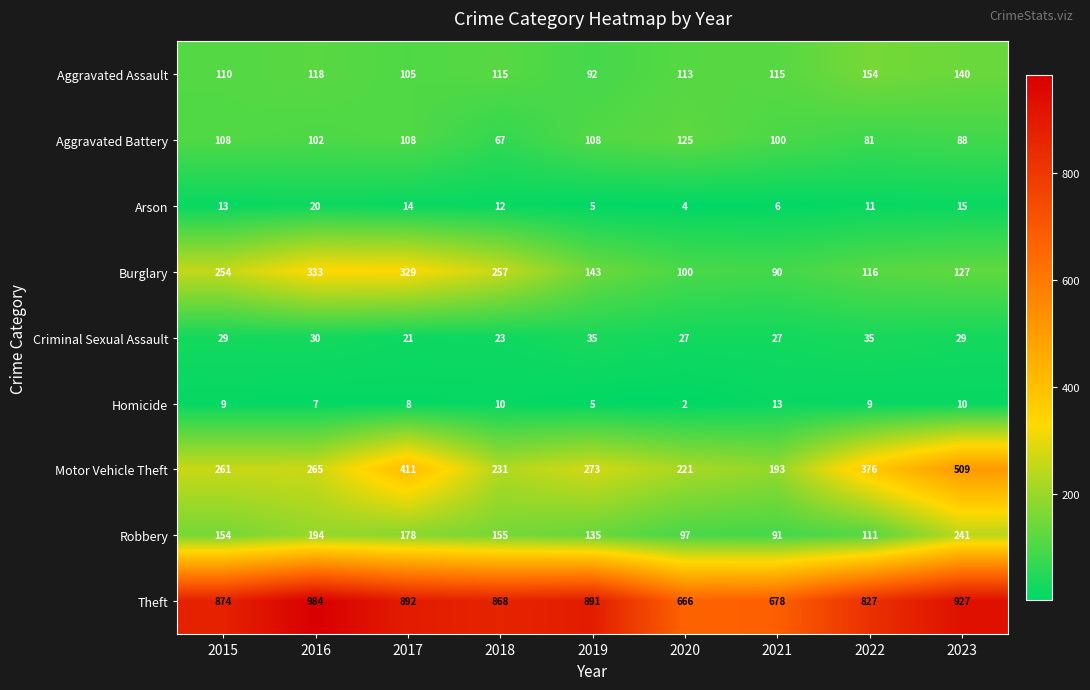

Is it true that Burglary equals 108 at 2015?

False